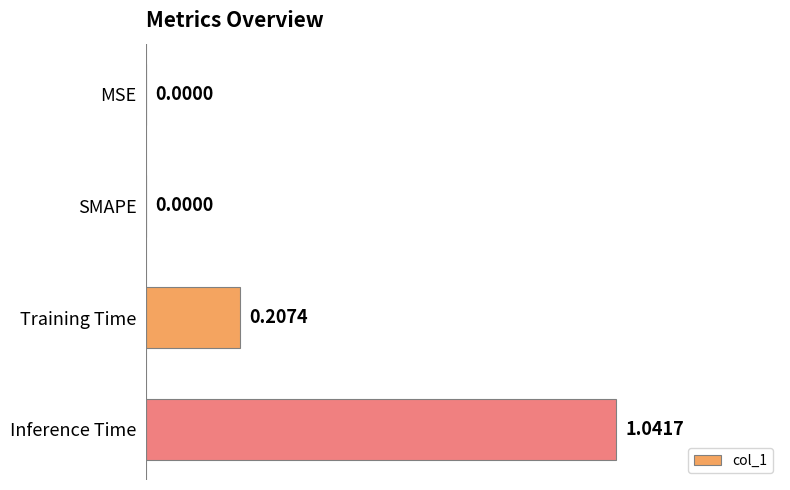

At which category does the chart reach its peak across all series?

Inference Time